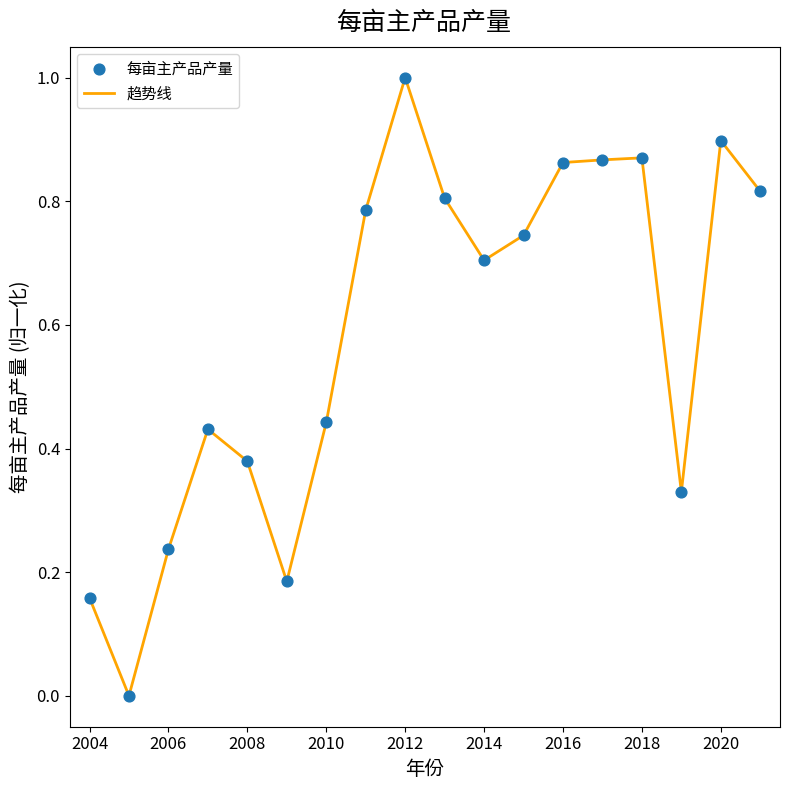

What is the difference between the maximum and minimum values?

1.0